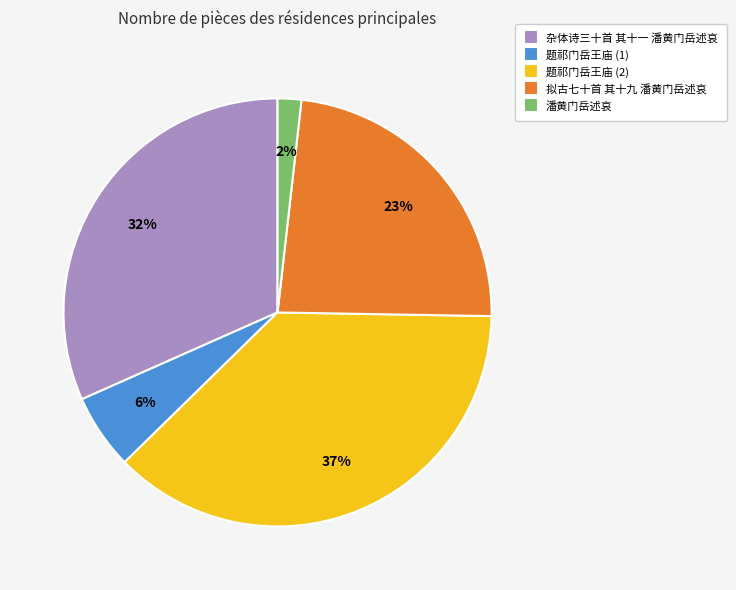

To the nearest percent, what is the combined percentage of 题祁门岳王庙 (1) and 拟古七十首 其十九 潘黄门岳述哀?

29%